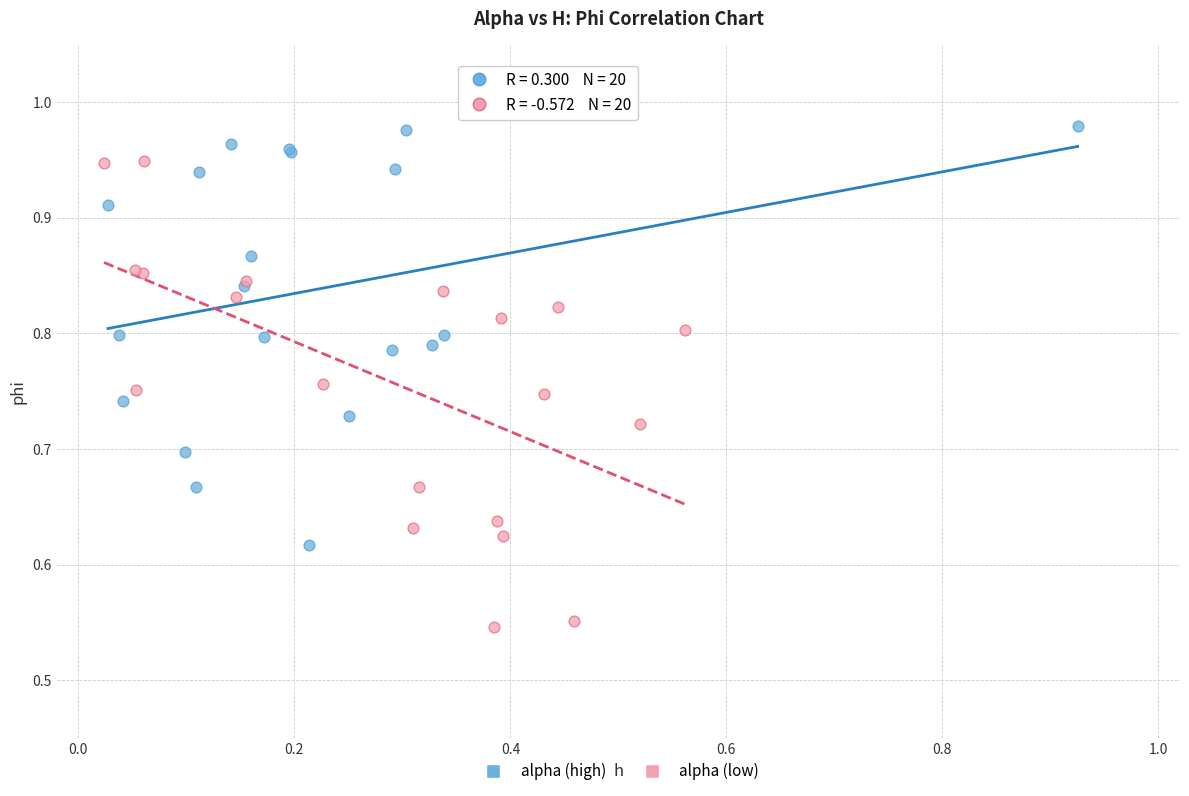

Which series reaches the minimum Y coordinate?

alpha (low)